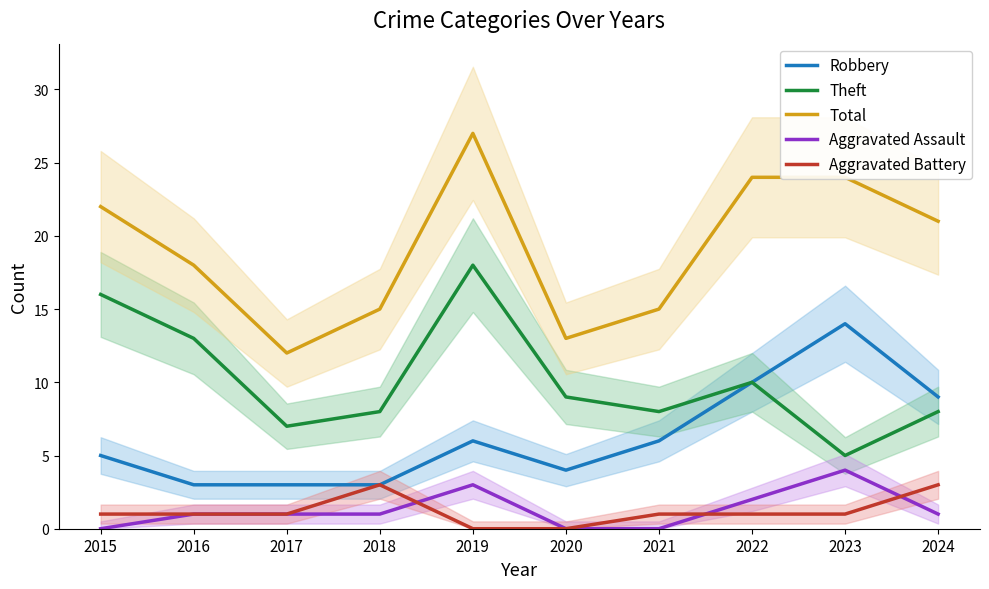

What is the greatest value displayed?

27